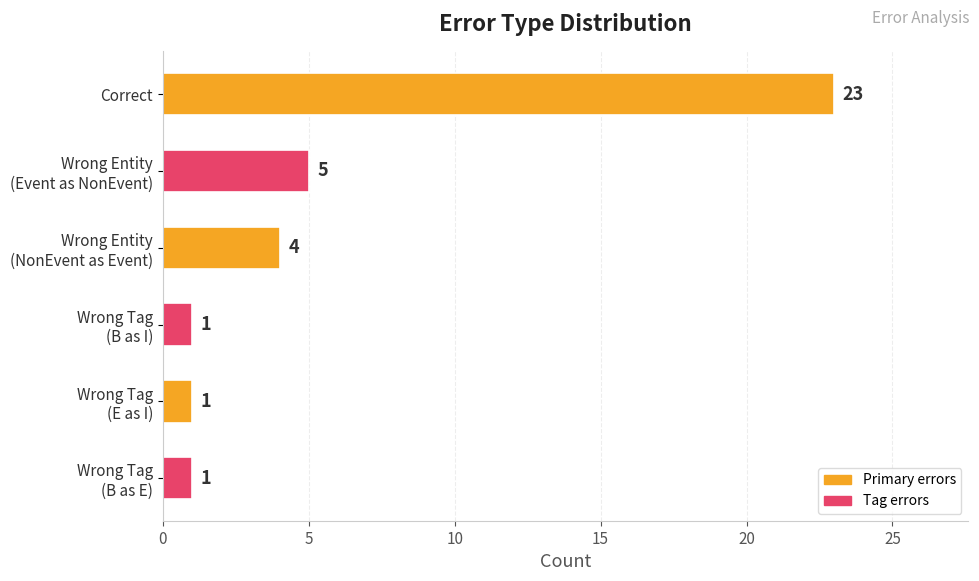

What is the difference between the maximum and minimum values?

22